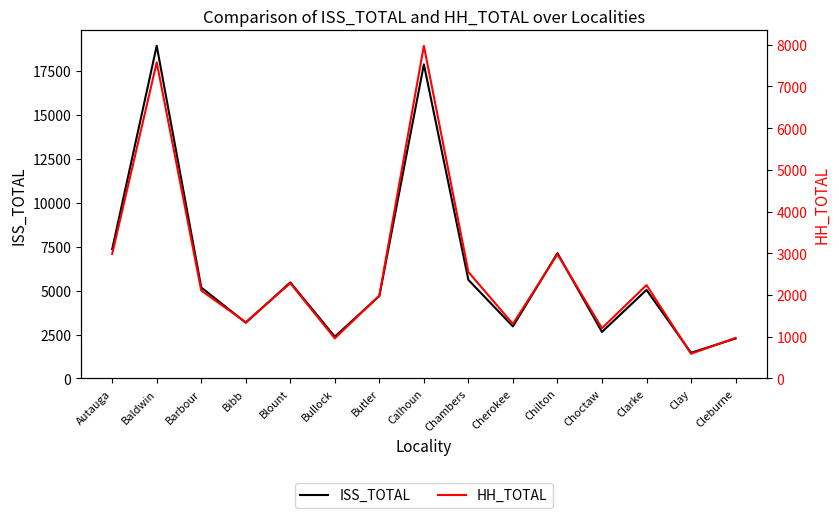

True or false: ISS_TOTAL and HH_TOTAL intersect in this chart.

False